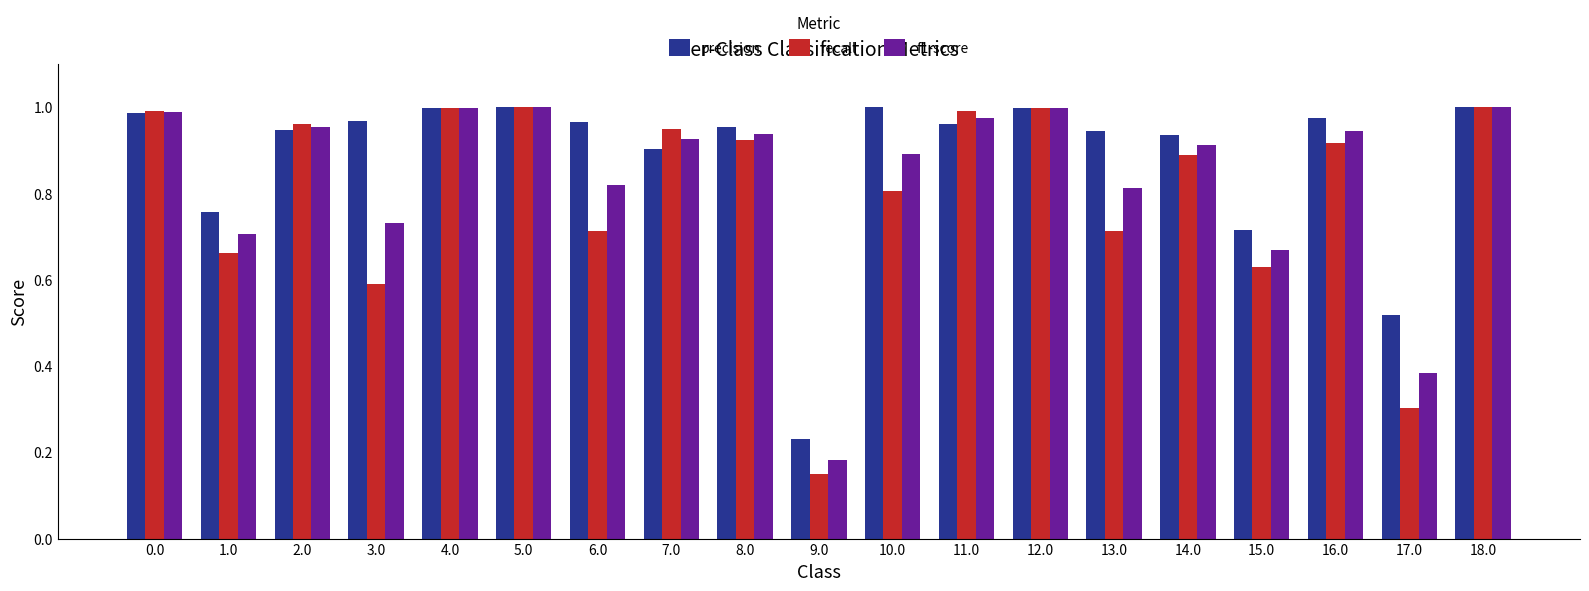

What is the label of the 10th bar from the left?

9.0